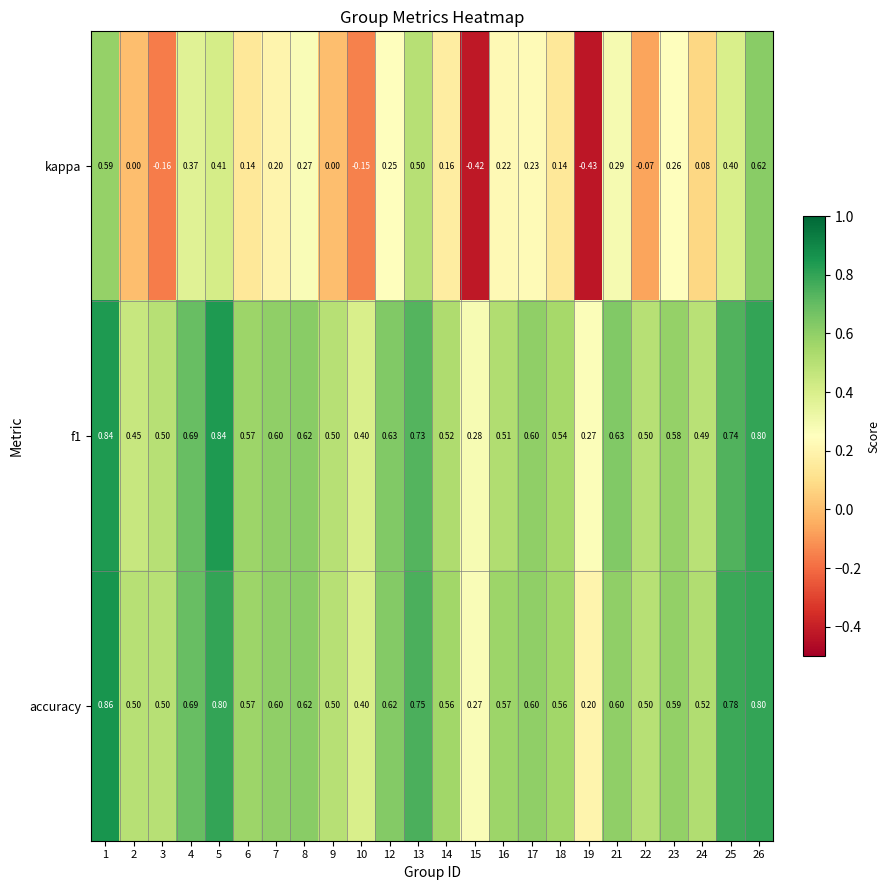

Which series has the largest total across all categories?

accuracy